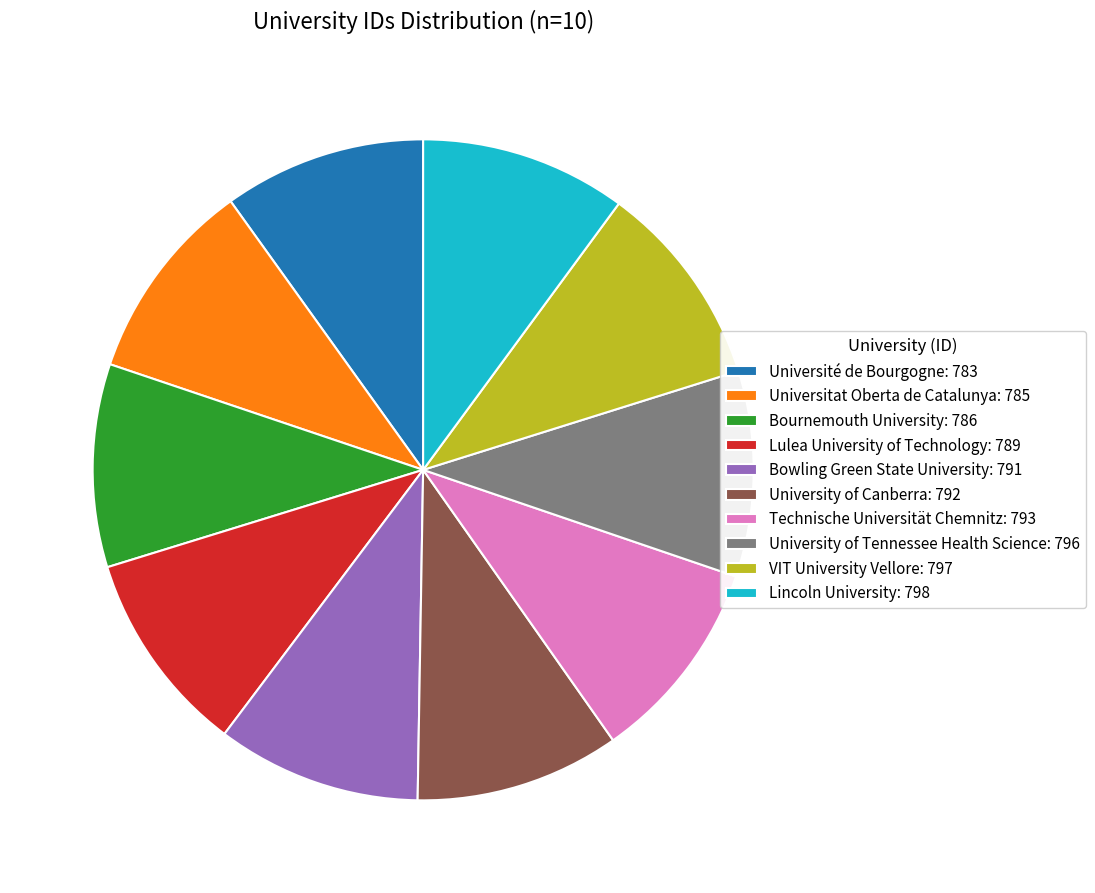

Is the sum of Lulea University of Technology: 789 and Universitat Oberta de Catalunya: 785 greater than half?

No